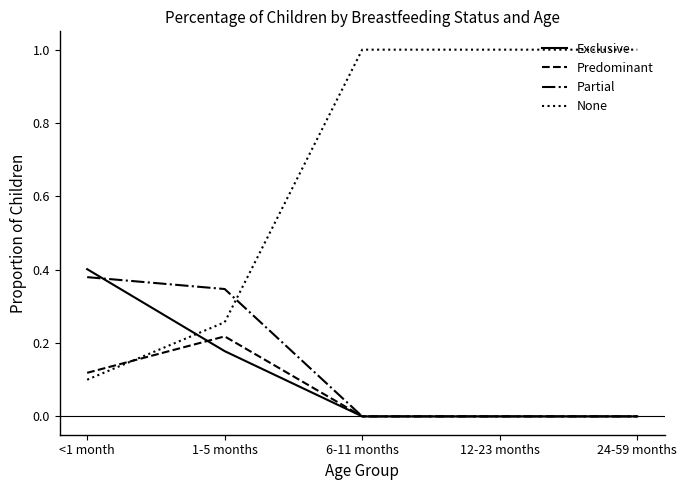

The Partial series shows 0.0 at 6-11 months. True or false?

True